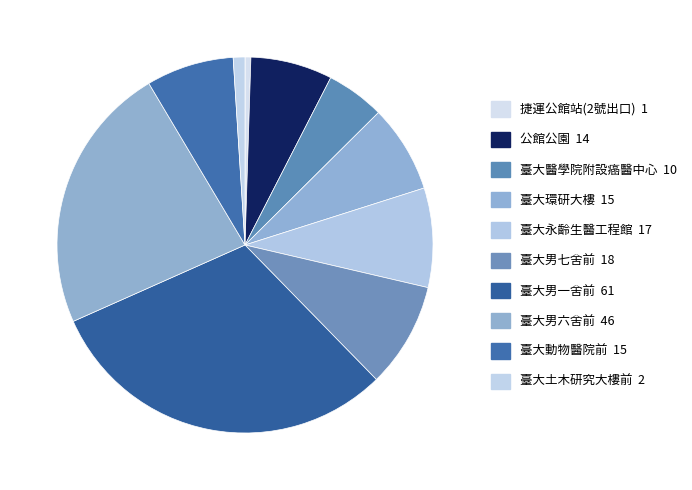

What percentage is the 臺大環研大樓 slice, to the nearest percent?

8%